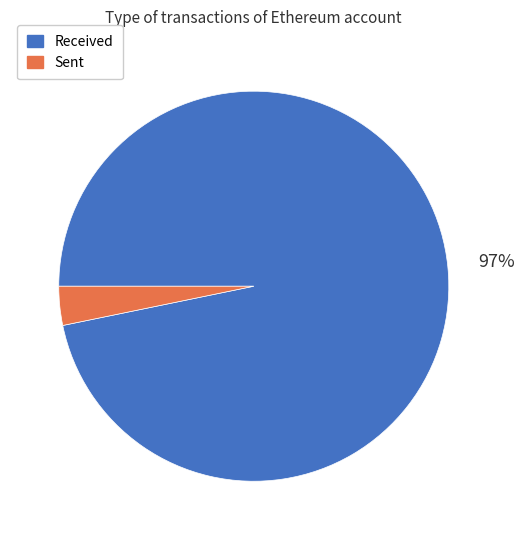

How many slices are in this pie chart?

2